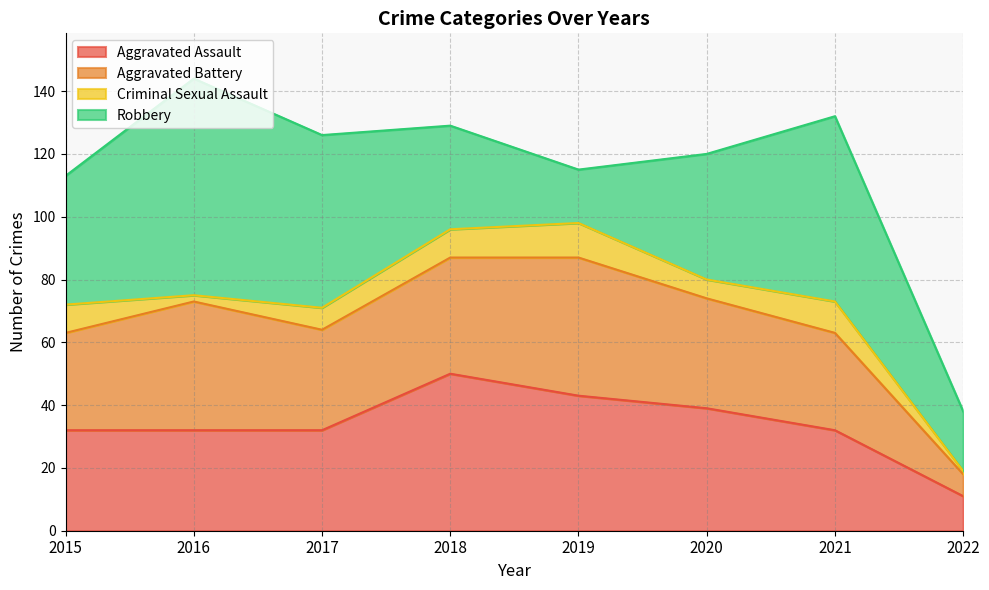

Rank the categories by Aggravated Battery value from highest to lowest.

2019, 2016, 2018, 2020, 2017, 2015, 2021, 2022